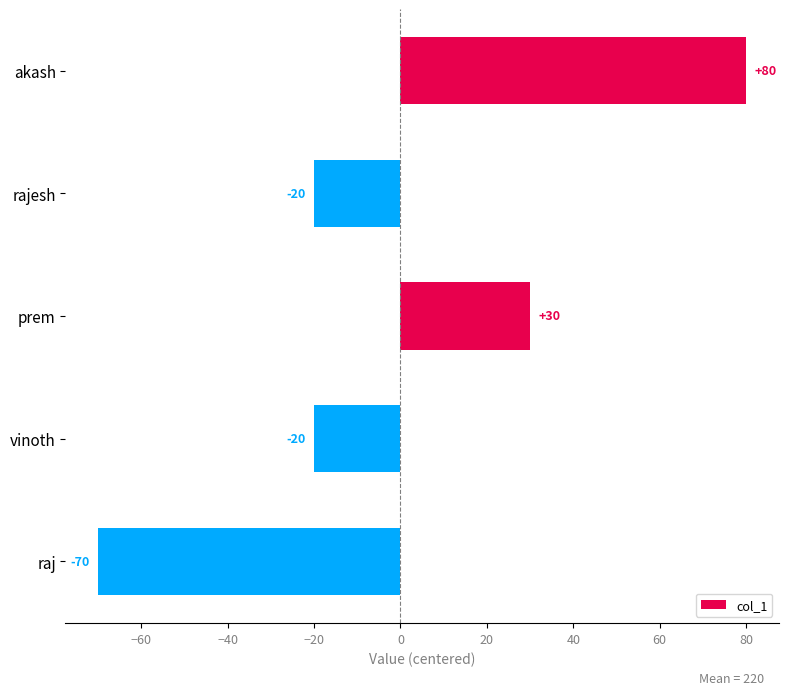

What is the value of the 4th bar from the top?

-20